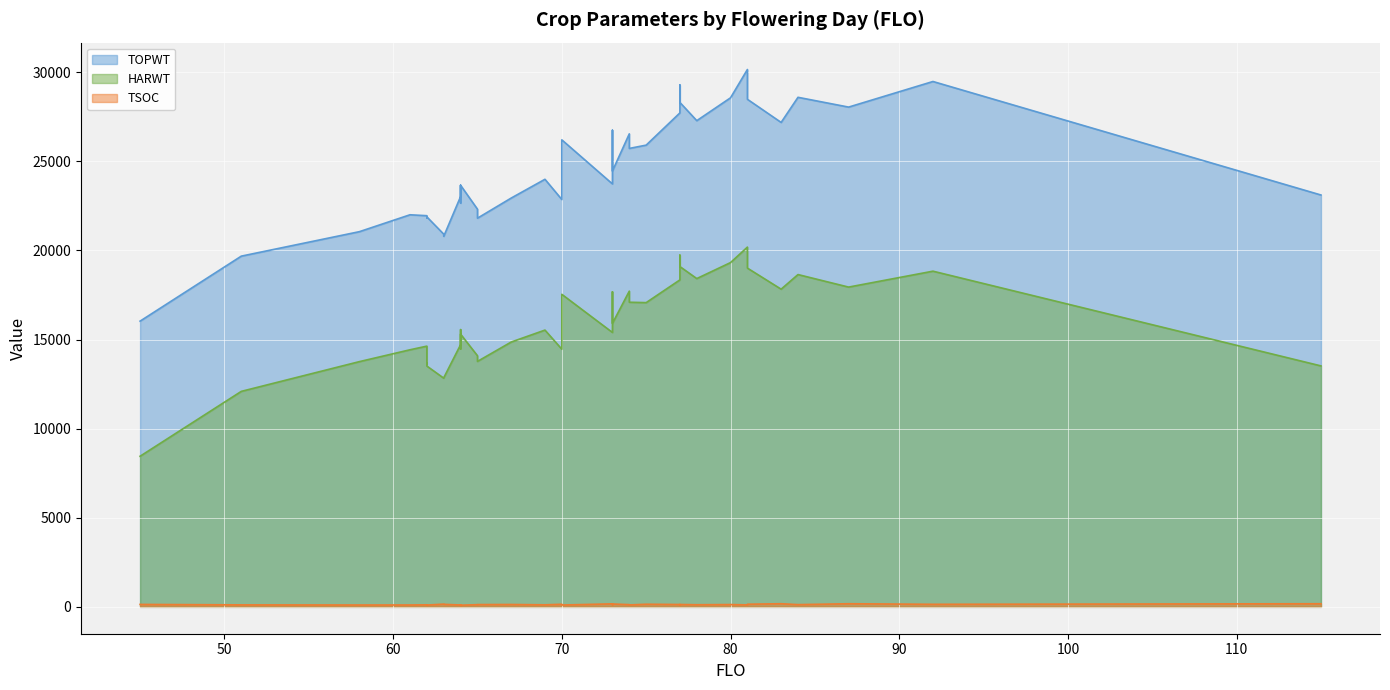

Is it true that TSOC equals 111 at 51?

True